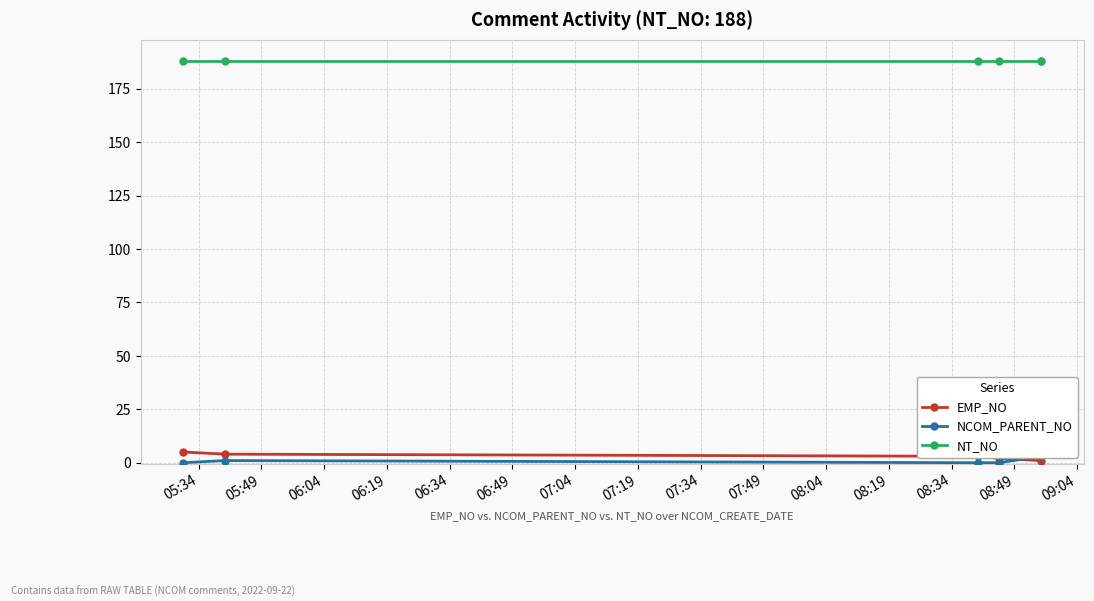

True or false: NT_NO and NCOM_PARENT_NO cross at least once.

False